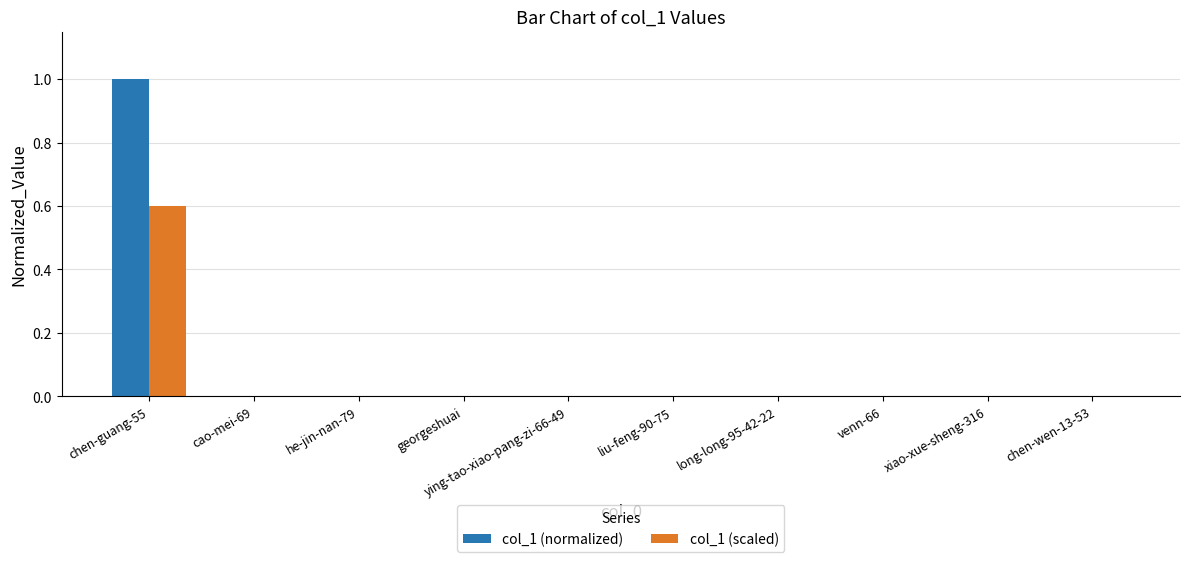

What is the sum of all col_1 (normalized) values?

1.0